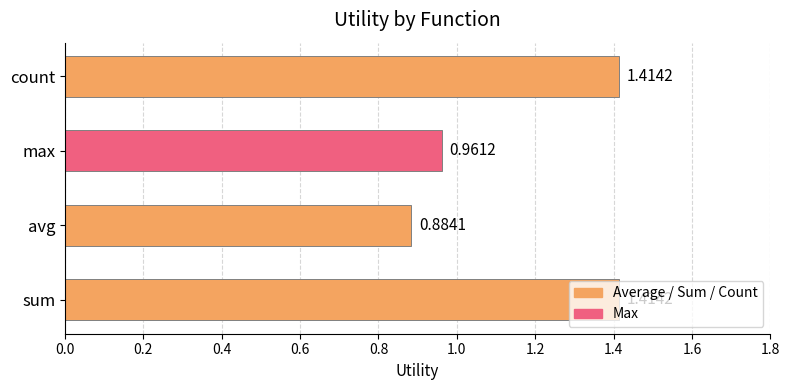

What is the difference between the maximum and minimum values?

0.5